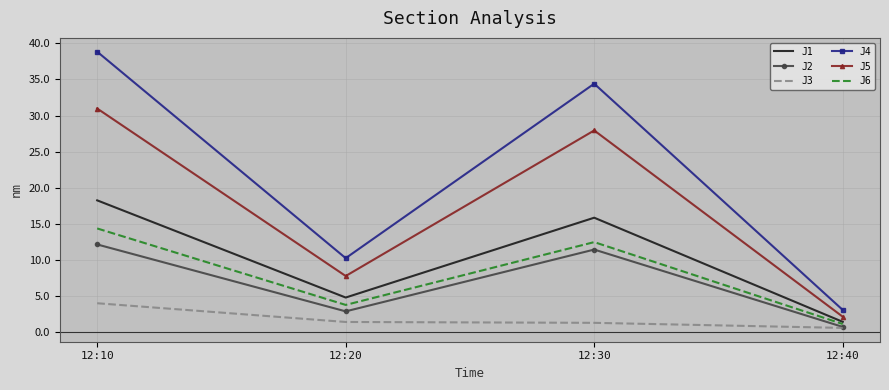

What is the maximum value shown in the chart?

38.8